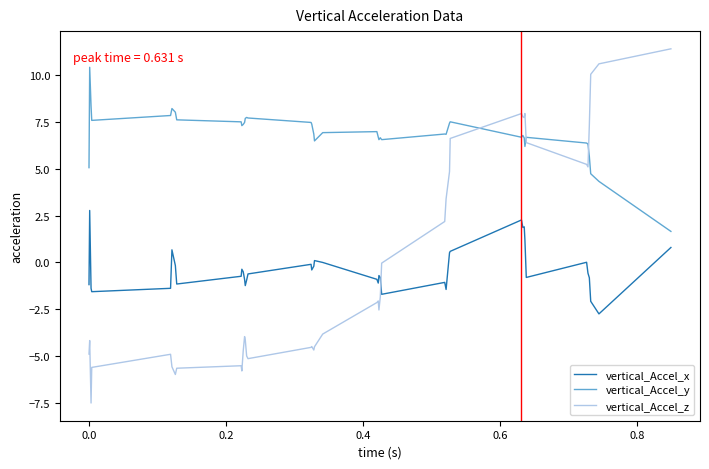

What is the lowest value of the vertical_Accel_z series?

-7.5